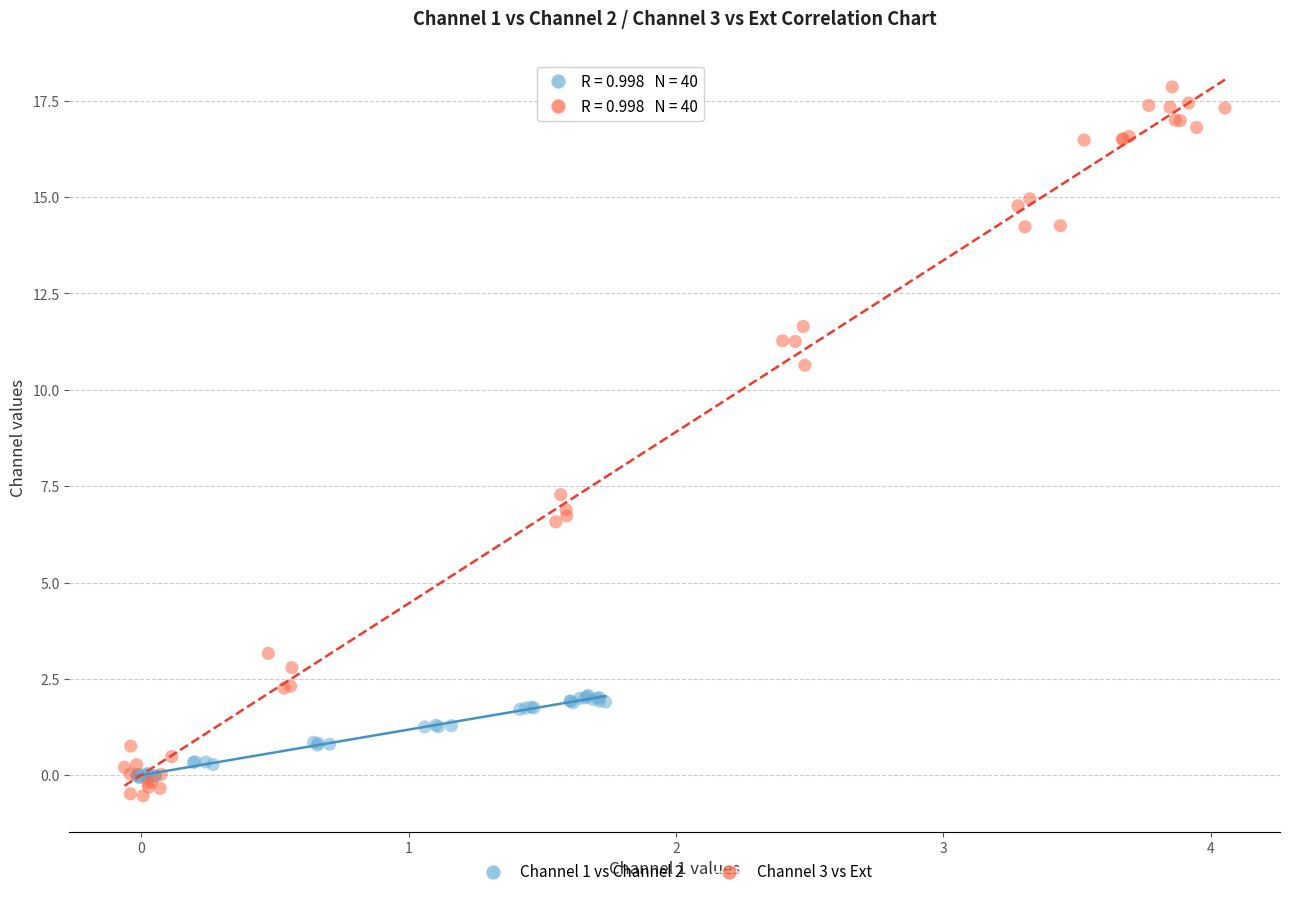

Which series has the largest Y range (max minus min)?

Channel 3 vs Ext